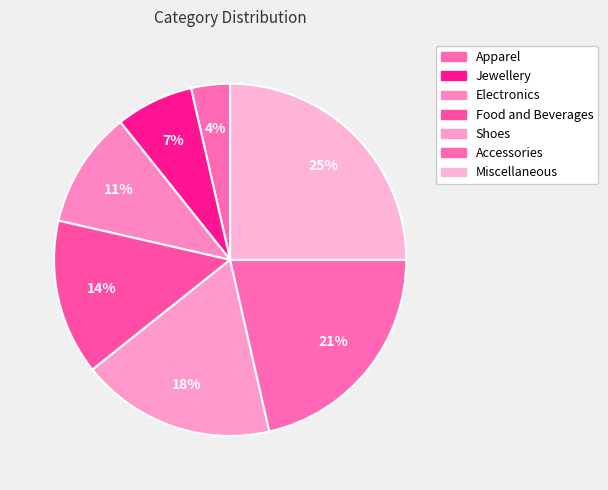

Which slice is the largest?

Miscellaneous